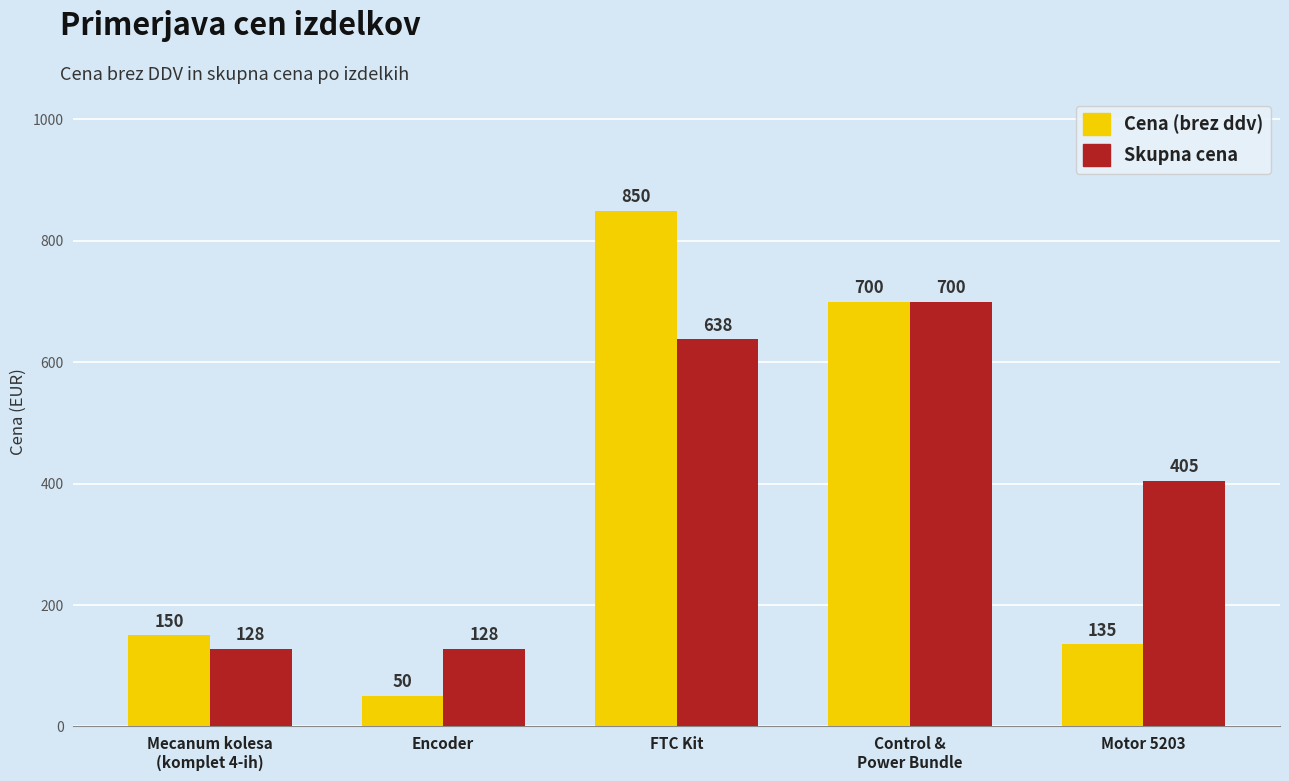

At which label does Cena (brez ddv) reach its minimum?

Encoder